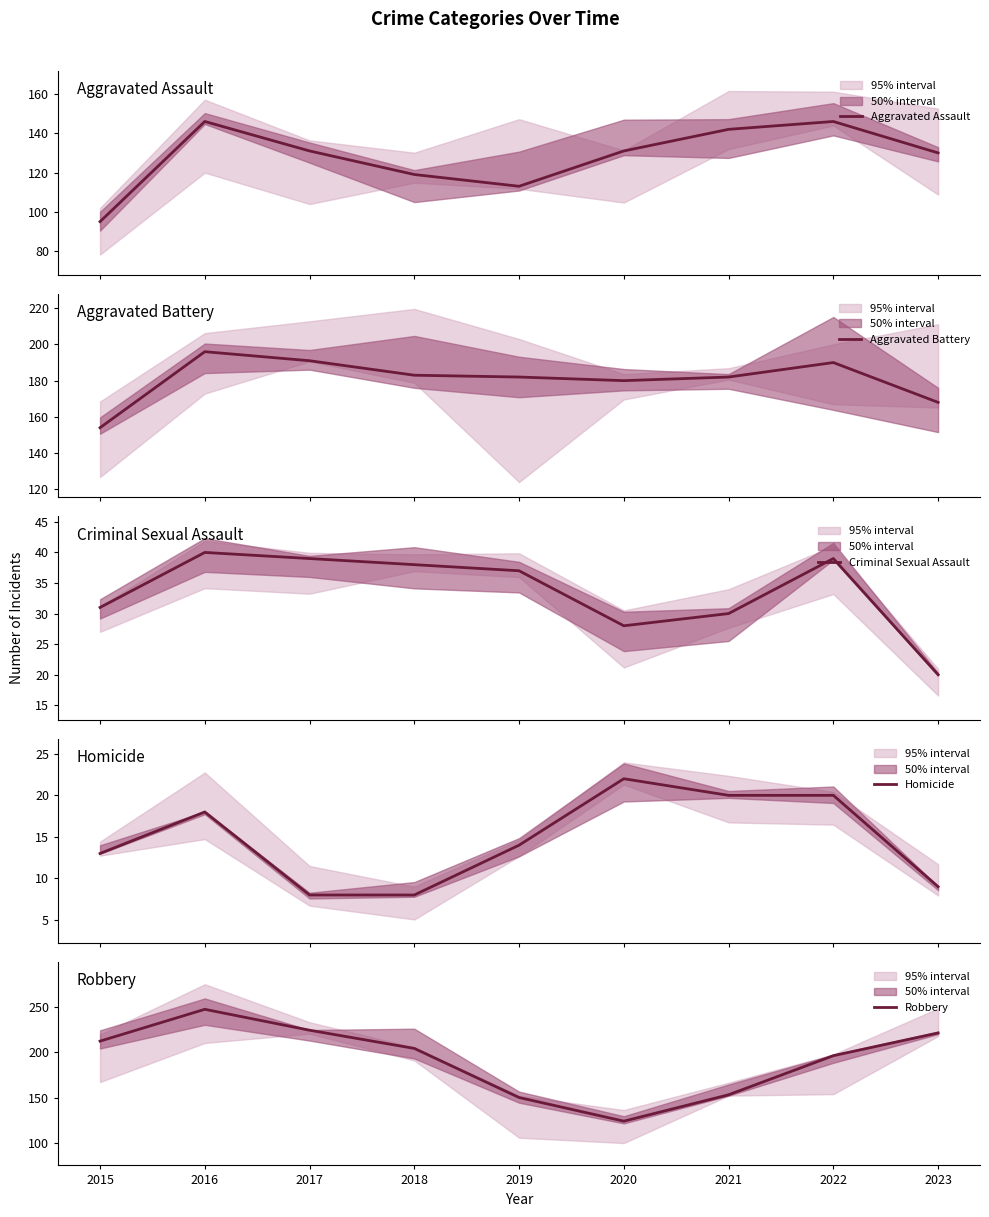

What is the difference between the Criminal Sexual Assault values at 2023 and 2020?

8